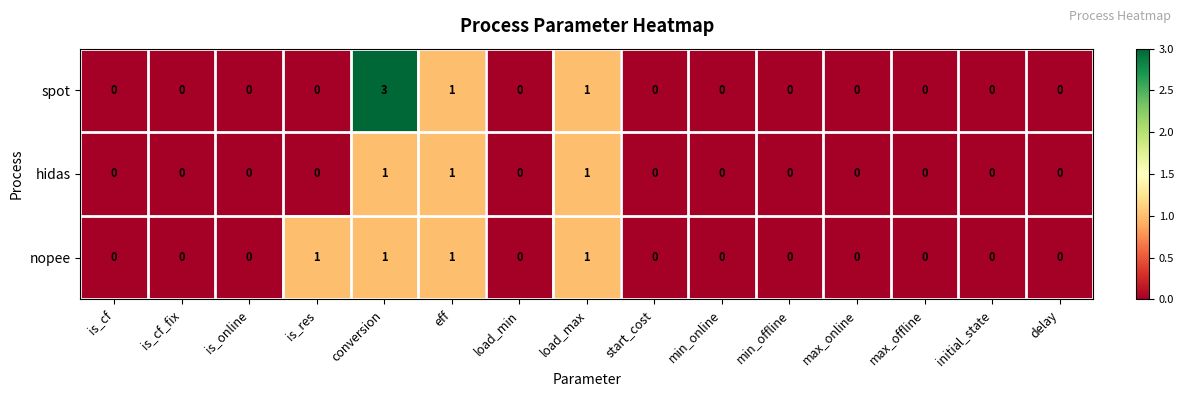

What is the maximum value shown in the chart?

3